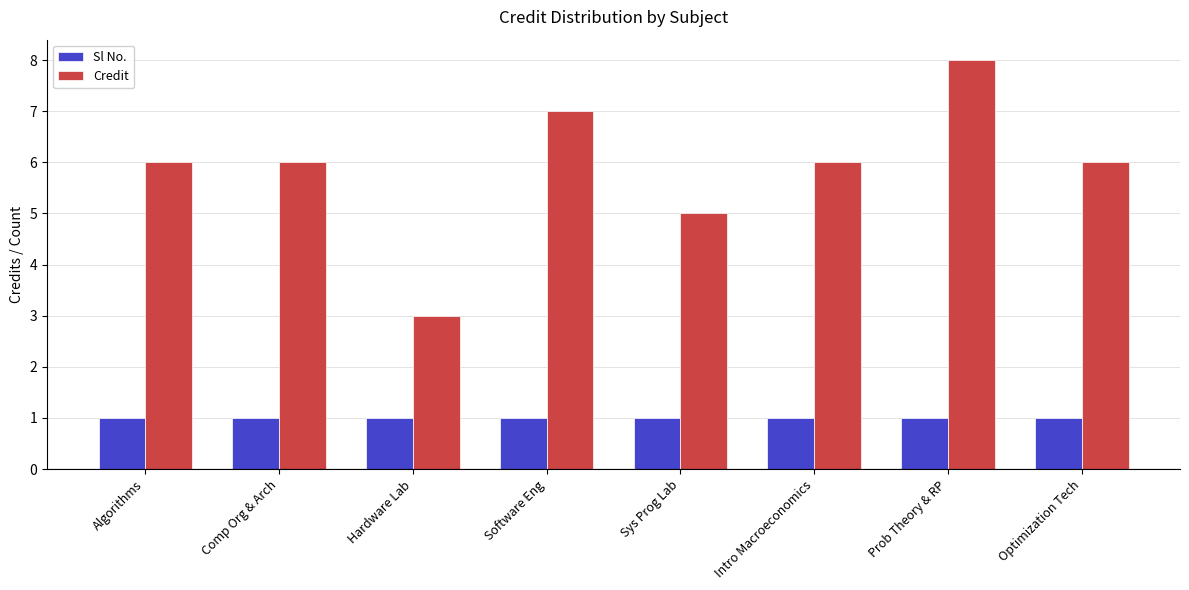

At how many categories does at least one series exceed 1?

8